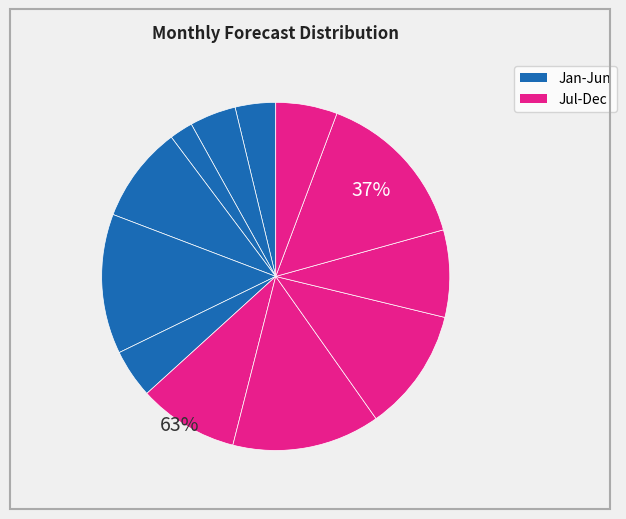

To the nearest percent, what is the difference between the November and March slice percentages?

8%